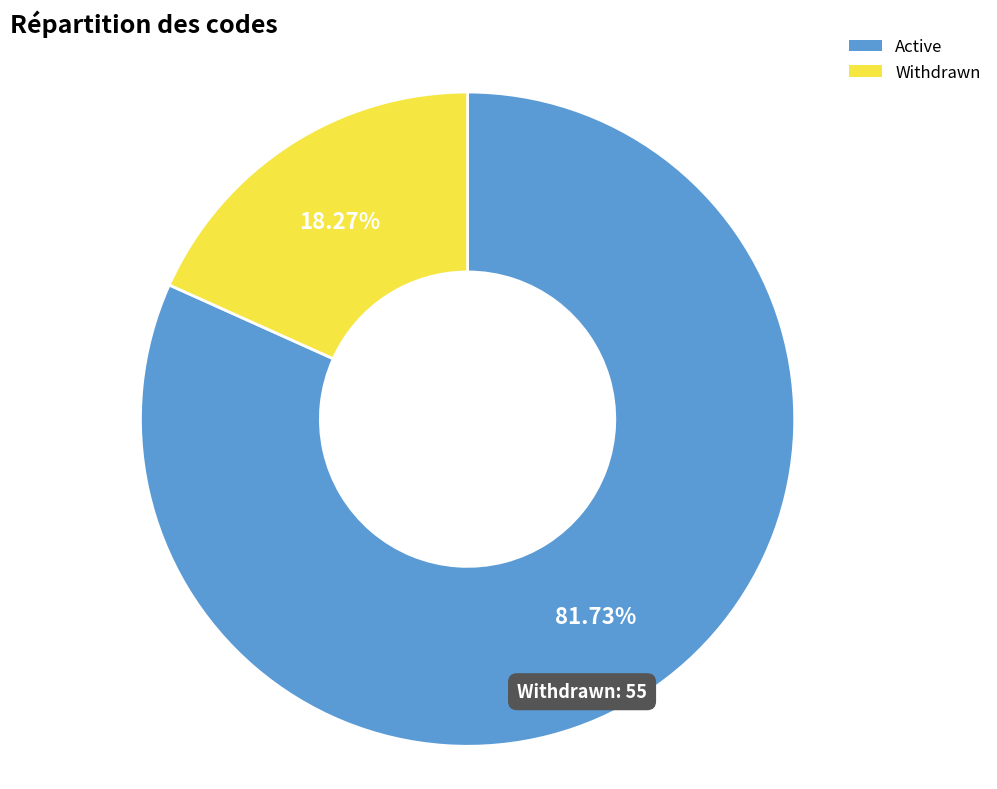

Do Withdrawn and Active together represent more than half of the pie?

Yes